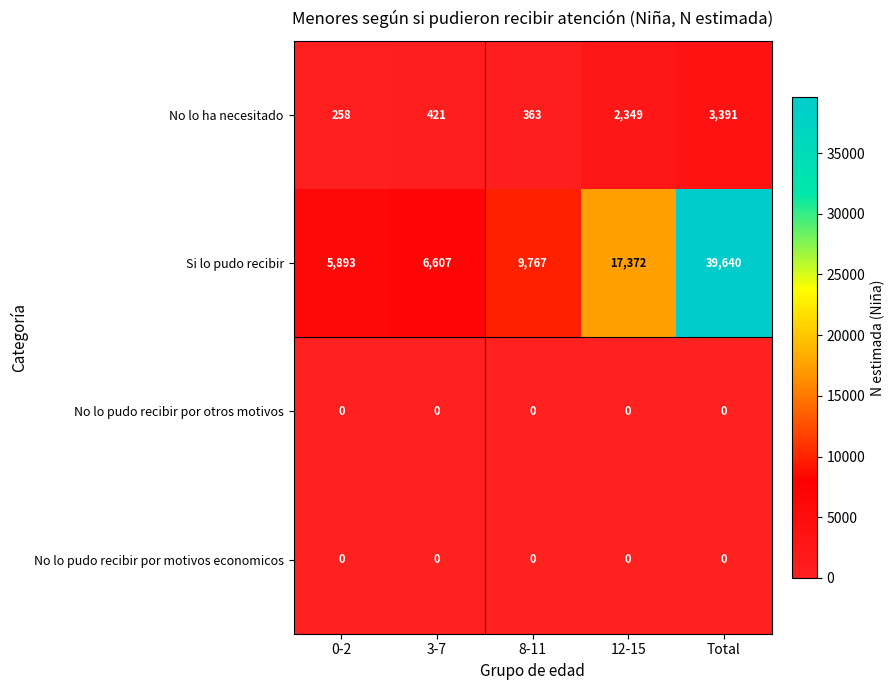

Reading left to right, list all the values displayed in this chart.

No lo ha necesitado: 258	421	363	2349	3391
Si lo pudo recibir: 5893	6607	9767	17372	39640
No lo pudo recibir por otros motivos: 0	0	0	0	0
No lo pudo recibir por motivos economicos: 0	0	0	0	0